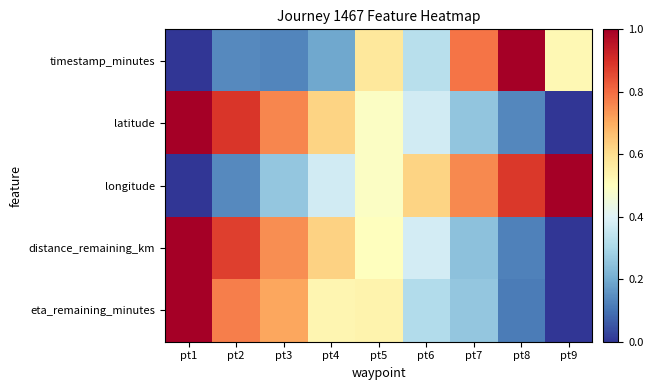

Reading right to left, transcribe all the data shown in this chart.

timestamp_minutes: pt9=0.5	pt8=1.0	pt7=0.8	pt6=0.3	pt5=0.6	pt4=0.2	pt3=0.1	pt2=0.1	pt1=0.0
latitude: pt9=0.0	pt8=0.1	pt7=0.3	pt6=0.4	pt5=0.5	pt4=0.6	pt3=0.8	pt2=0.9	pt1=1.0
longitude: pt9=1.0	pt8=0.9	pt7=0.8	pt6=0.6	pt5=0.5	pt4=0.4	pt3=0.3	pt2=0.1	pt1=0.0
distance_remaining_km: pt9=0.0	pt8=0.1	pt7=0.2	pt6=0.4	pt5=0.5	pt4=0.6	pt3=0.7	pt2=0.9	pt1=1.0
eta_remaining_minutes: pt9=0.0	pt8=0.1	pt7=0.3	pt6=0.3	pt5=0.5	pt4=0.5	pt3=0.7	pt2=0.8	pt1=1.0